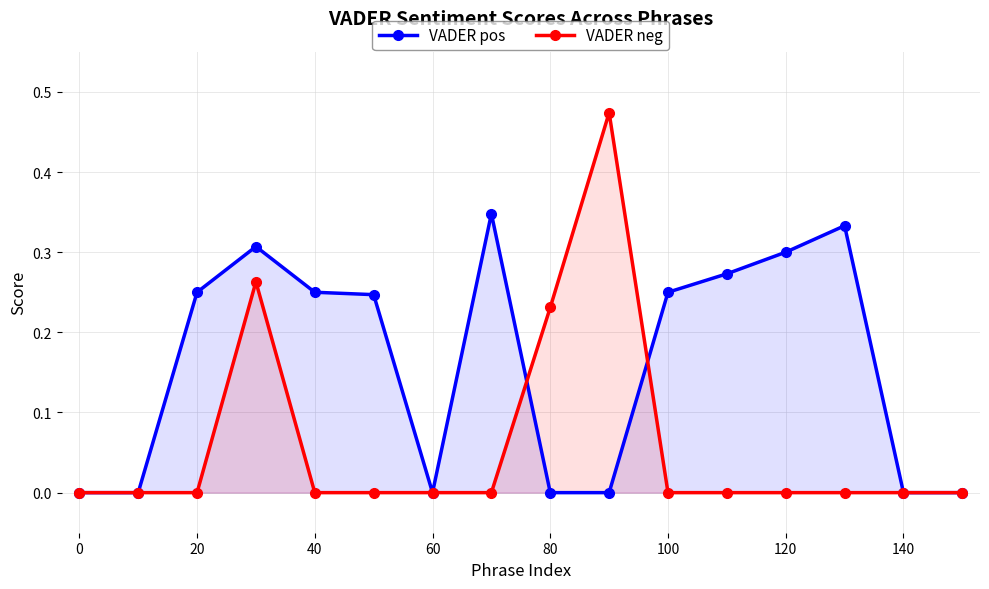

True or false: VADER pos has more than 2 points higher than both neighbors.

True